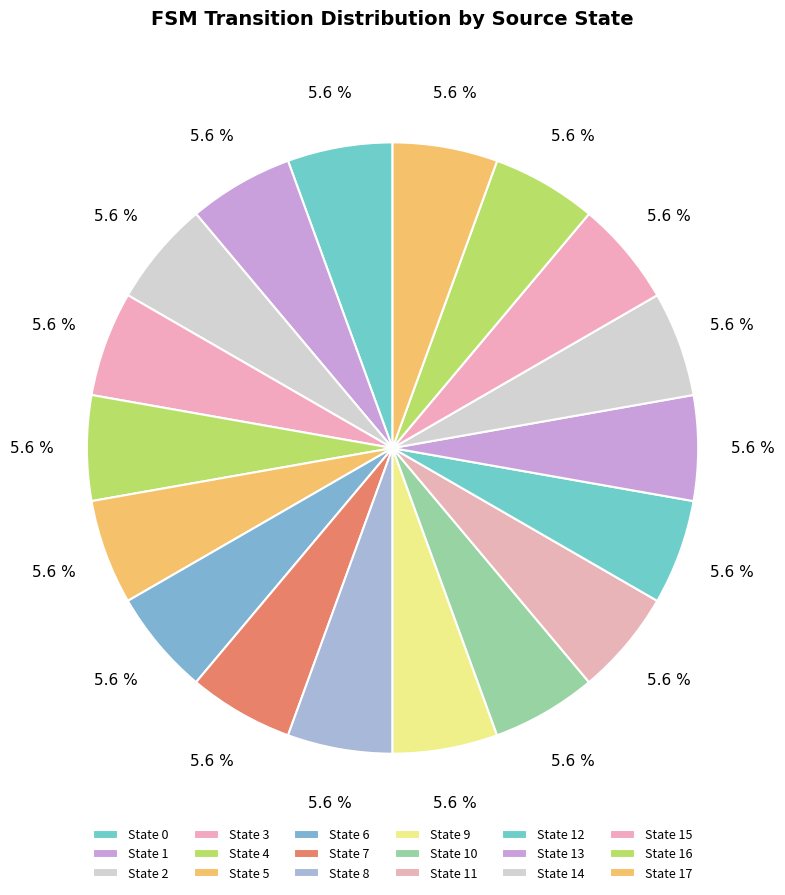

What is the largest slice in the pie chart?

state 0